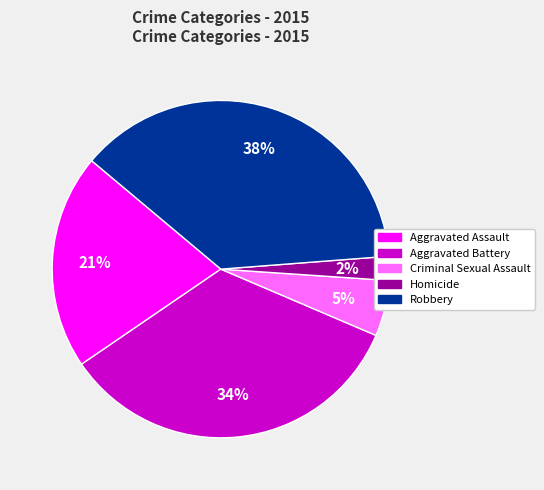

Rank the categories by value from lowest to highest.

Homicide, Criminal Sexual Assault, Aggravated Assault, Aggravated Battery, Robbery